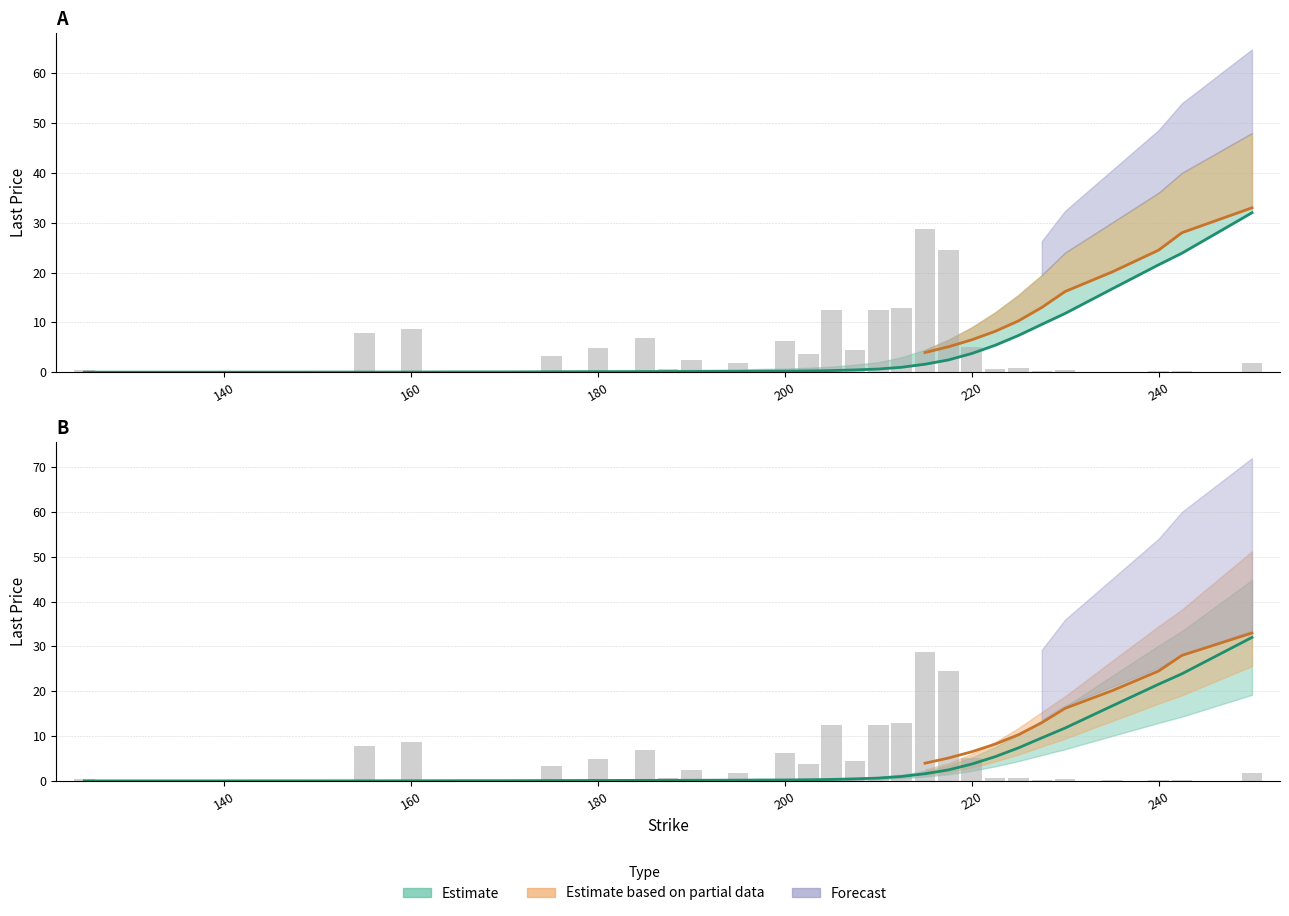

What is the difference between the maximum and minimum values in the lastPrice_m6 series?

32.0